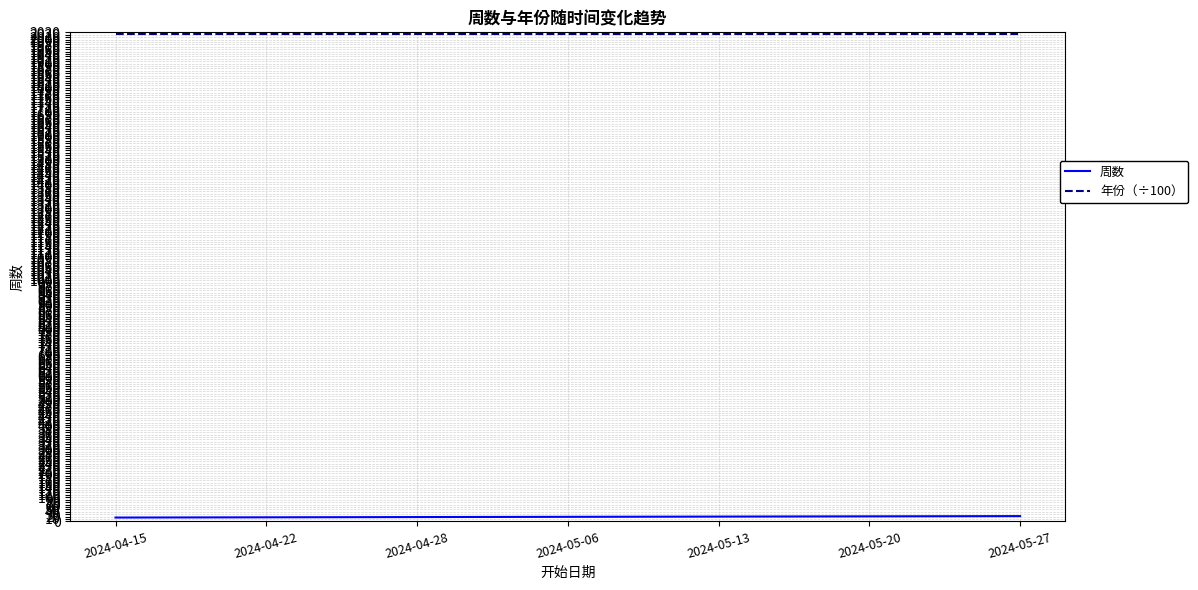

What is the greatest value displayed?

2024